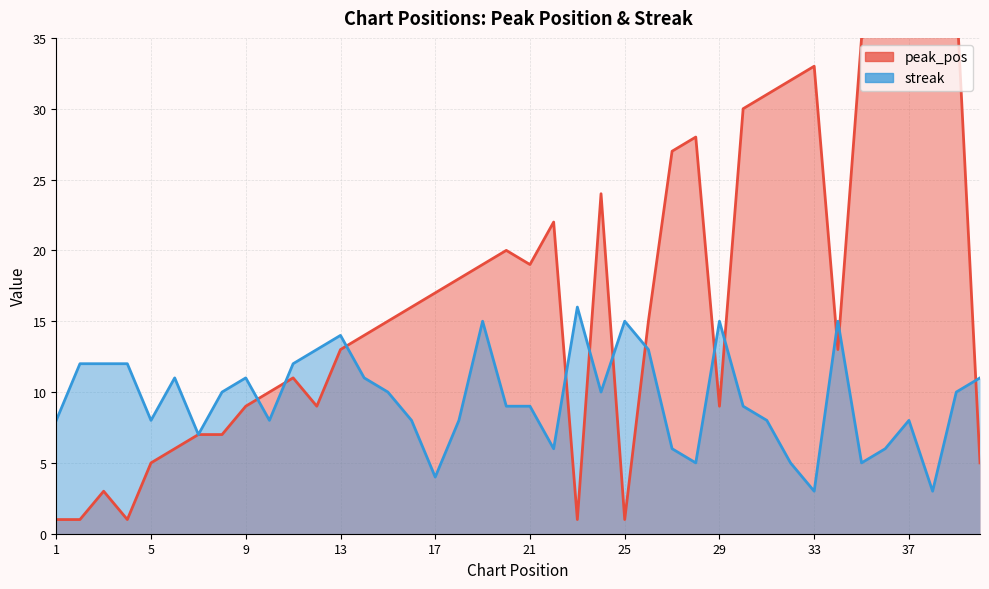

Which series changed the most between 1 and 21?

peak_pos